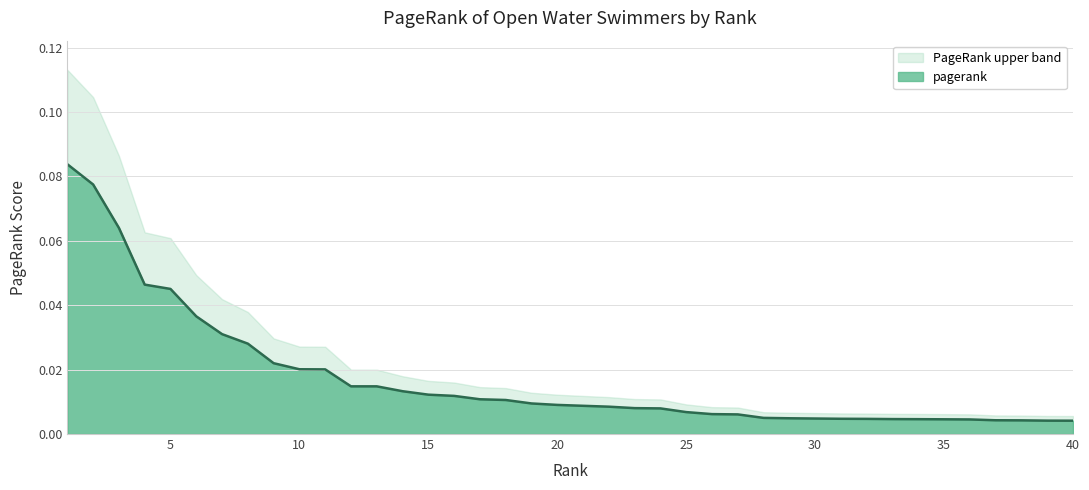

How many series are shown in this chart?

2